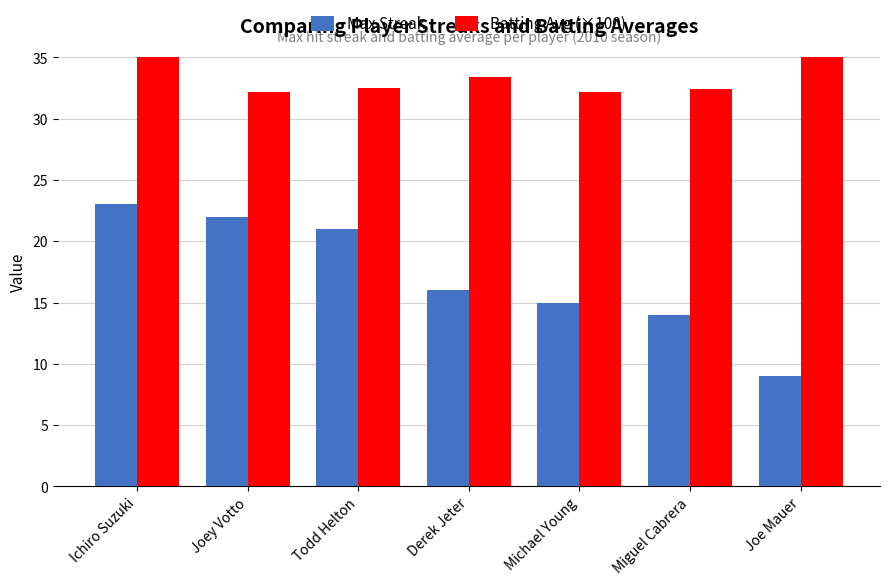

How many data points does each series have?

7